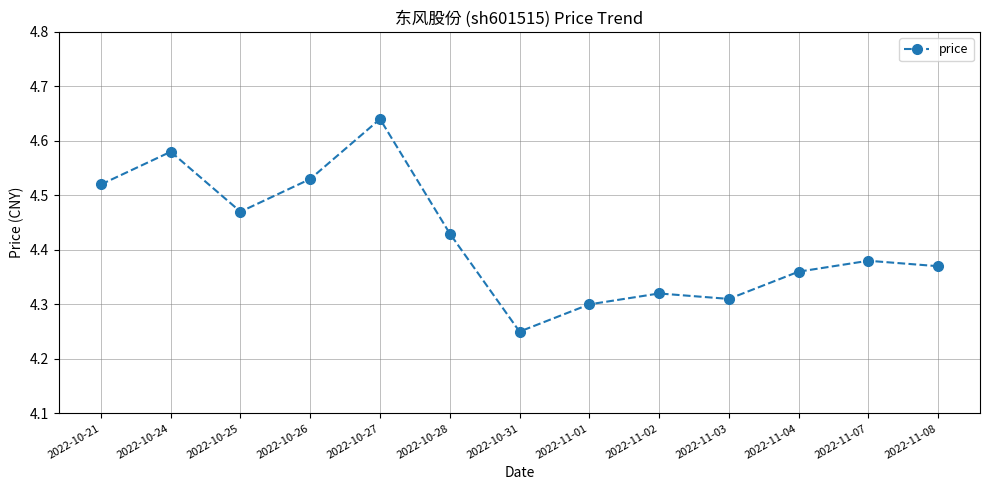

The chart shows a value of 4.3 at 2022-11-01. True or false?

True